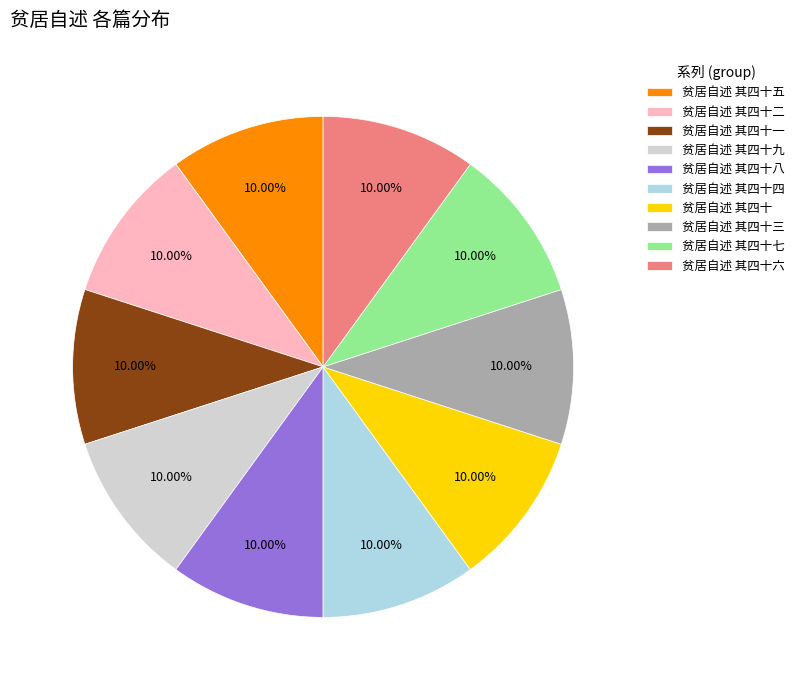

The 贫居自述 其四十一 slice represents 22% of the pie. True or false?

False